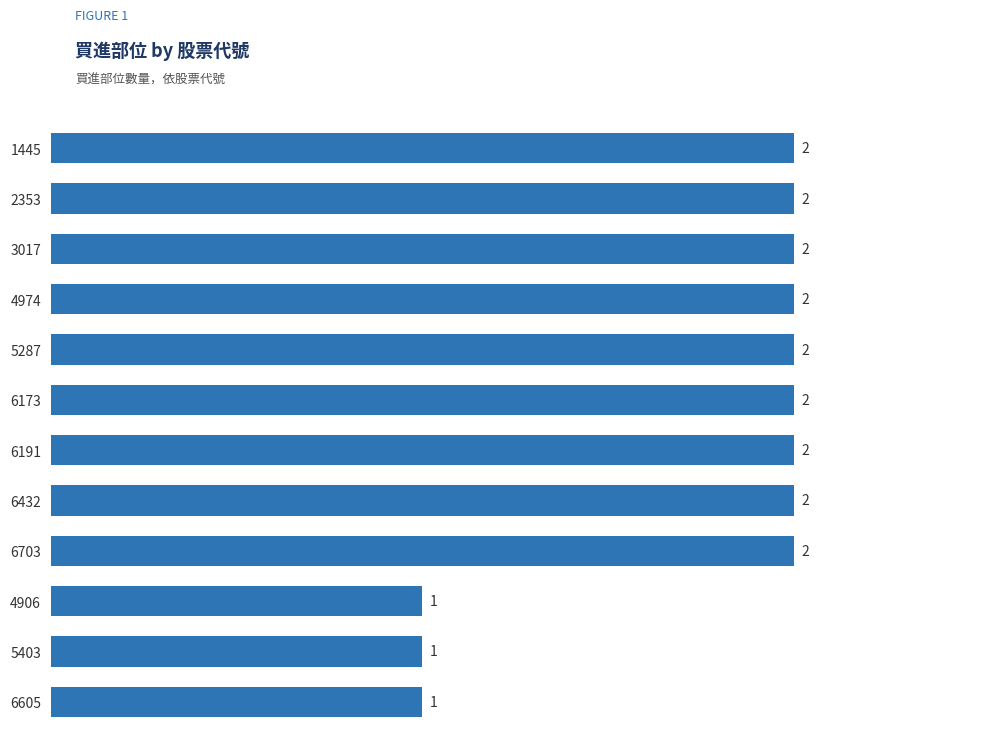

How many distinct data groups are displayed?

1